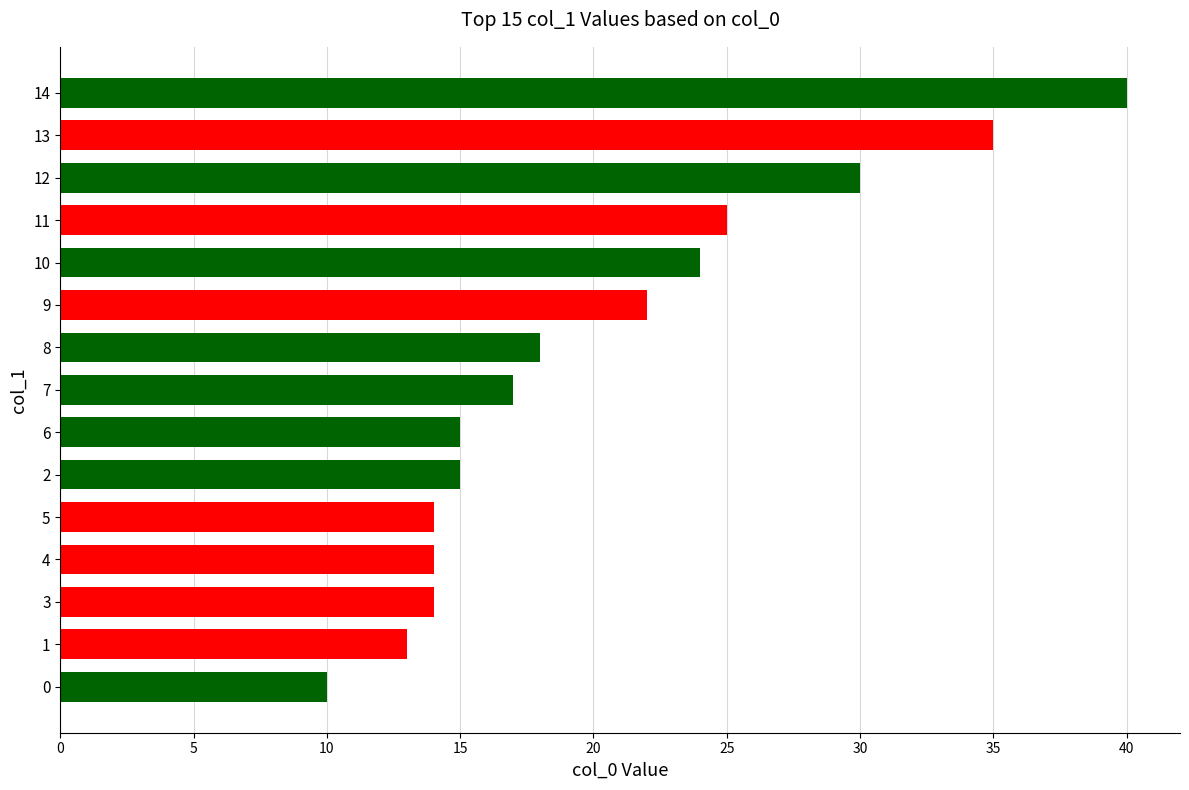

At which label is the value closest to 25?

11